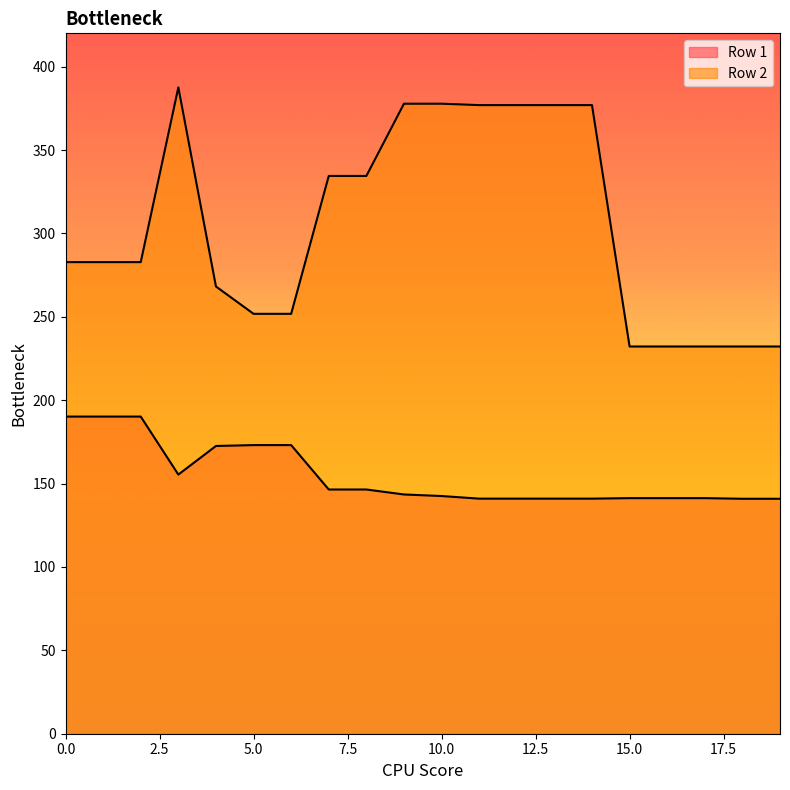

True or false: Row 1 and Row 2 intersect in this chart.

False